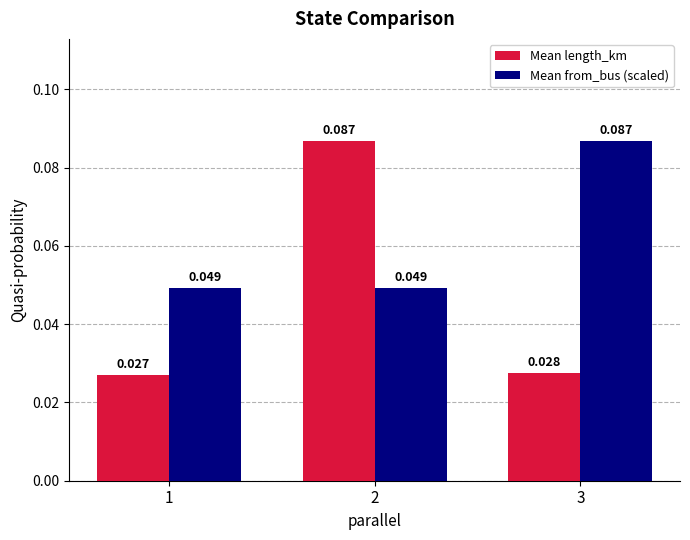

Rank the series by their average value, from highest to lowest.

Mean from_bus (scaled), Mean length_km